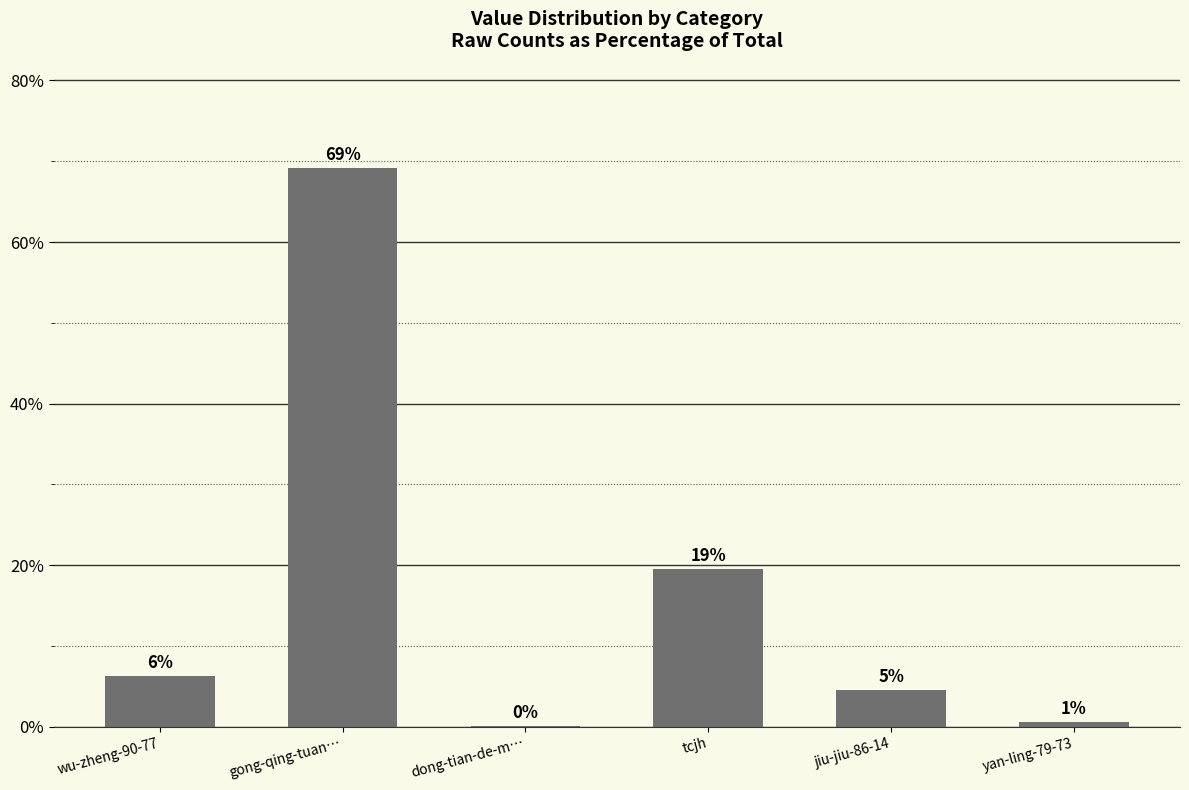

Are the bars grouped side by side (vs. stacked)?

No